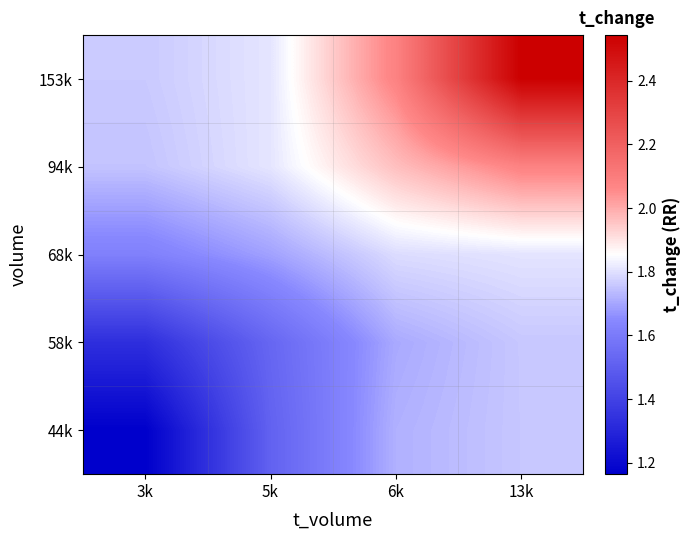

What is the spread (max minus min) of values at 3k?

0.6